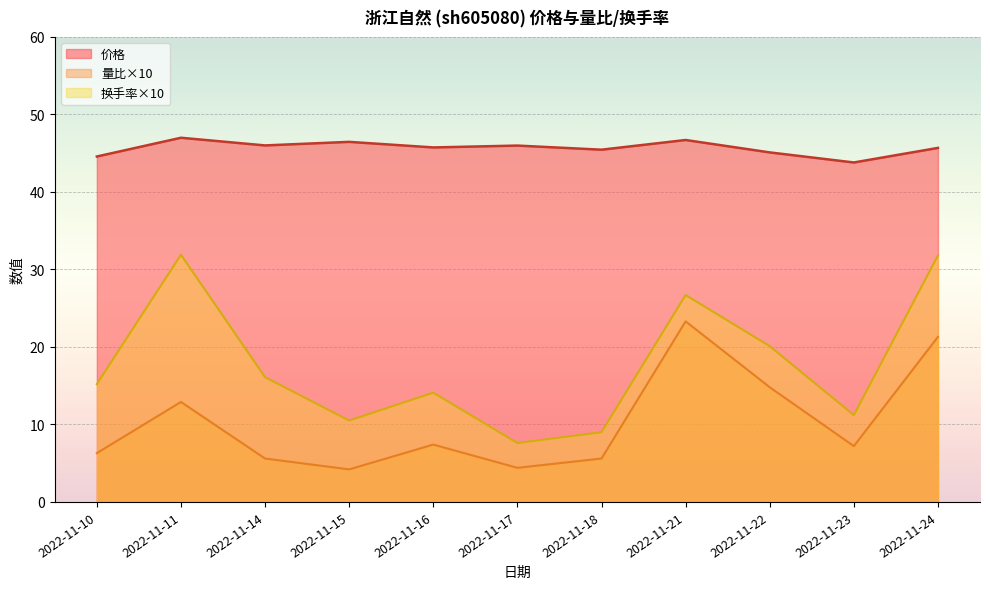

Rank the categories by 价格 value from lowest to highest.

2022-11-23, 2022-11-10, 2022-11-22, 2022-11-18, 2022-11-24, 2022-11-16, 2022-11-17, 2022-11-14, 2022-11-15, 2022-11-21, 2022-11-11